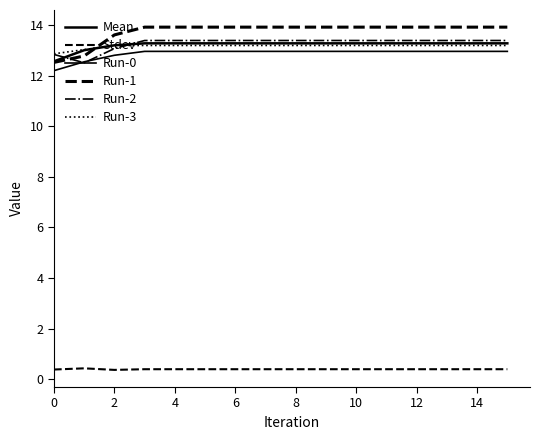

Which category has the lowest value across all series?

2